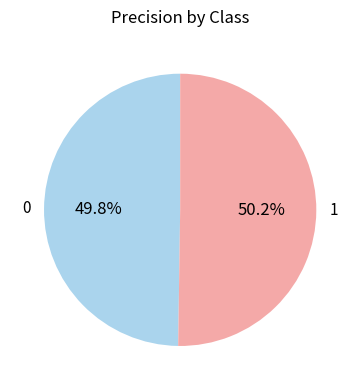

Does any single category account for the majority?

Yes